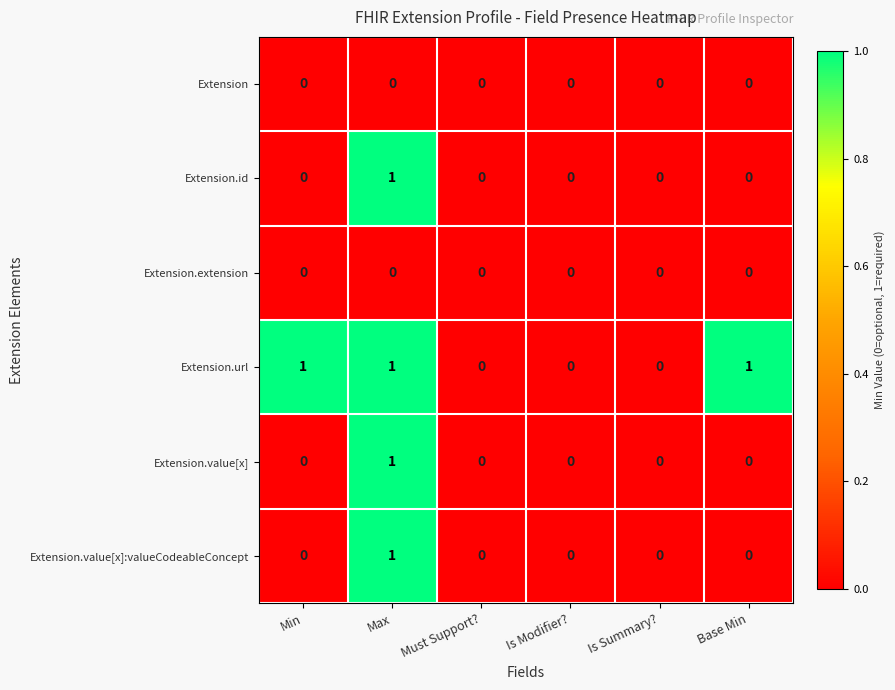

At which category is the sum across all series the highest?

Max